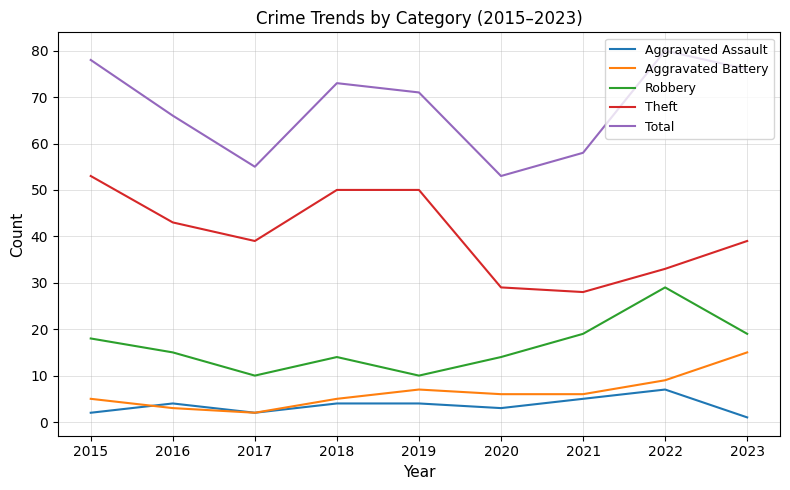

List the series in order of their peak value, highest first.

Total, Theft, Robbery, Aggravated Battery, Aggravated Assault